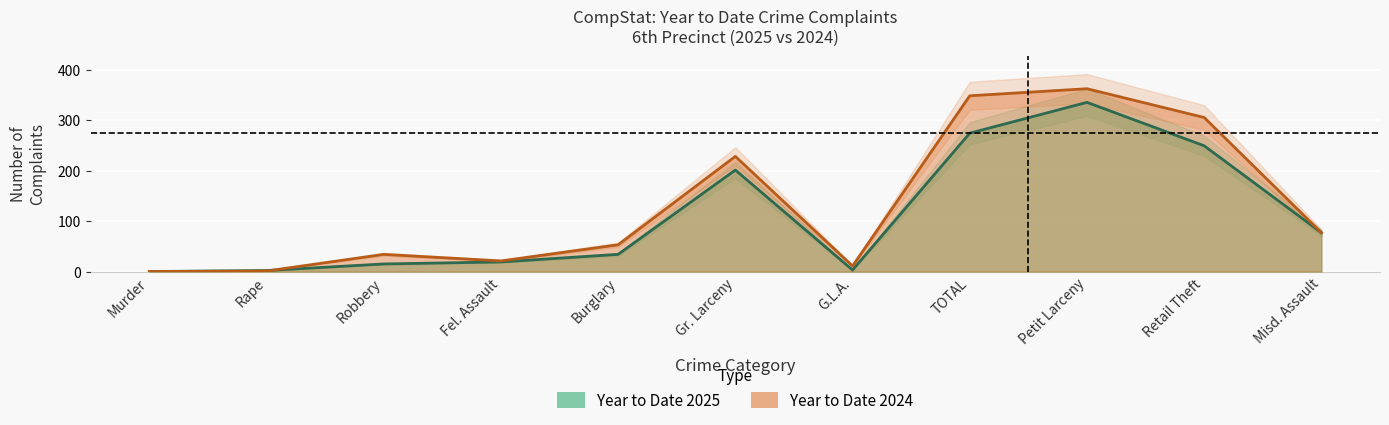

Is it true that Year to Date 2025 equals 2 at G.L.A.?

False